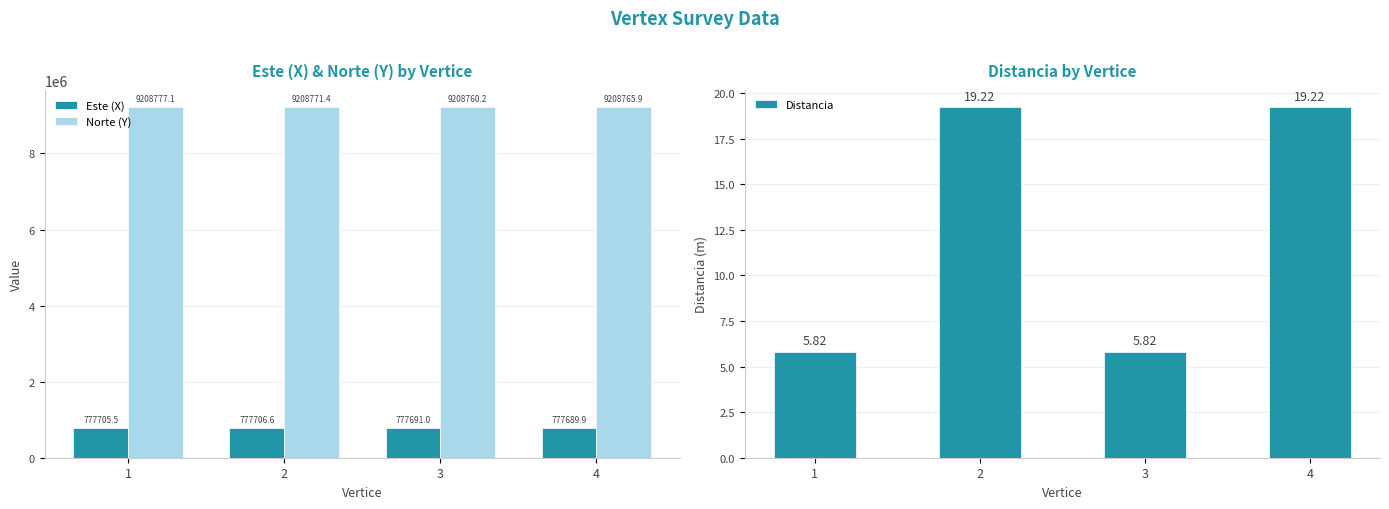

True or false: Este (X) has a value of 1282667.2 at 3.

False